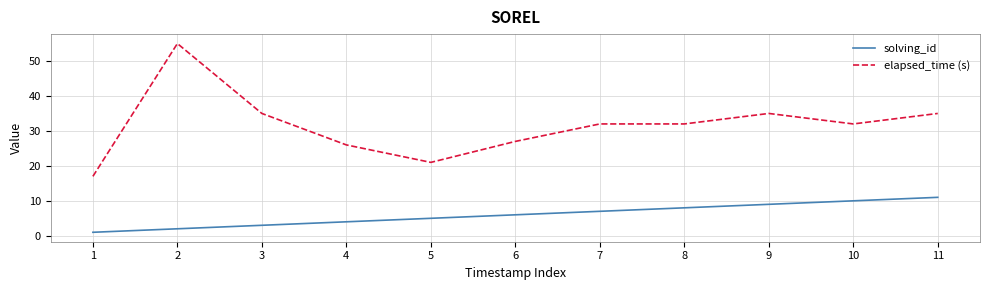

Which series changed the most between 8 and 10?

solving_id